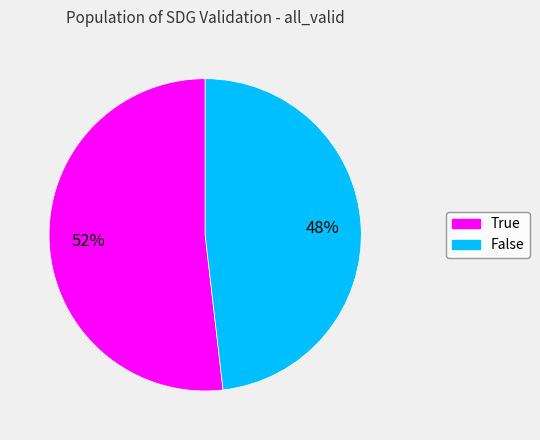

What percentage is the False slice, to the nearest percent?

48%